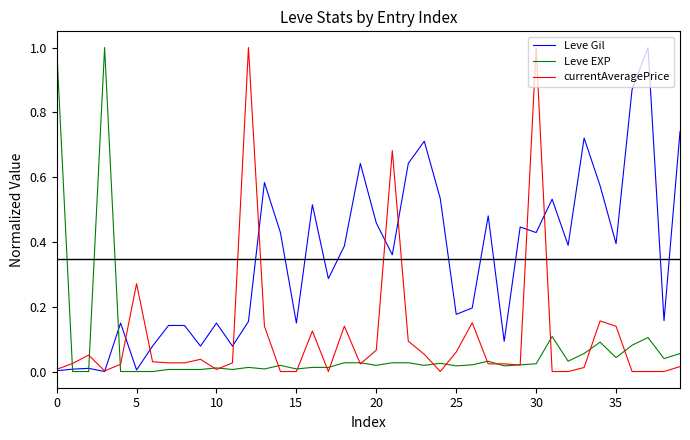

What is the greatest value displayed?

1.0